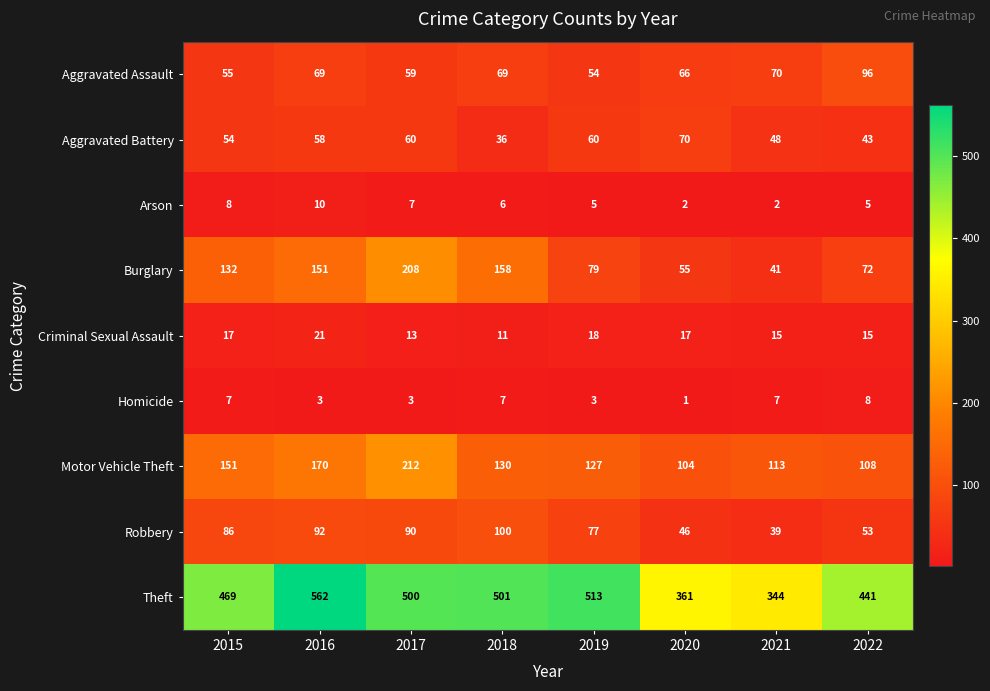

Rank the categories by Motor Vehicle Theft value from lowest to highest.

2020, 2022, 2021, 2019, 2018, 2015, 2016, 2017